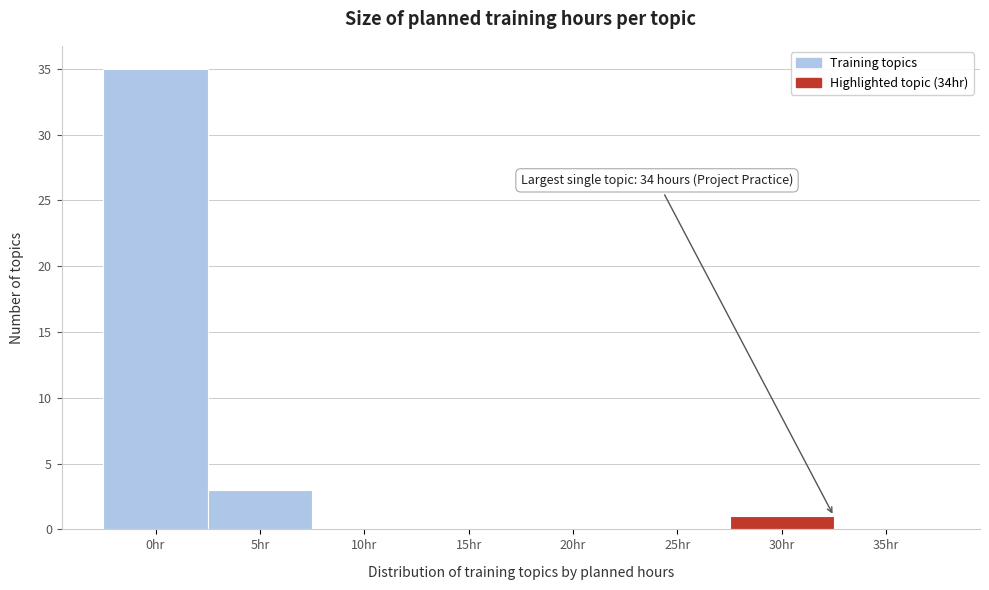

Reading right to left, transcribe all the data shown in this chart.

35hr=0	30hr=1	25hr=0	20hr=0	15hr=0	10hr=0	5hr=3	0hr=35